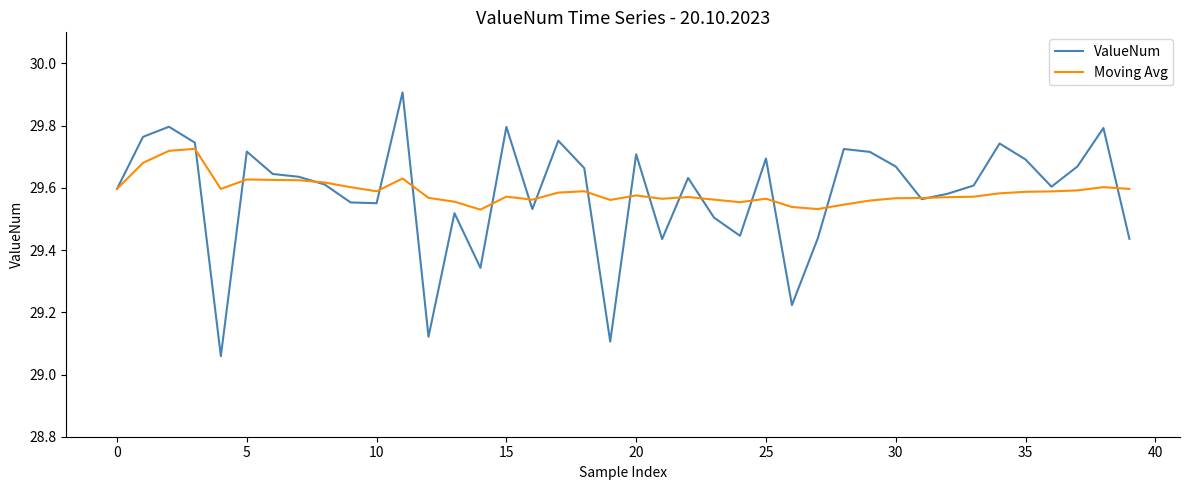

Rank the series by their maximum value, from highest to lowest.

ValueNum, Moving Avg